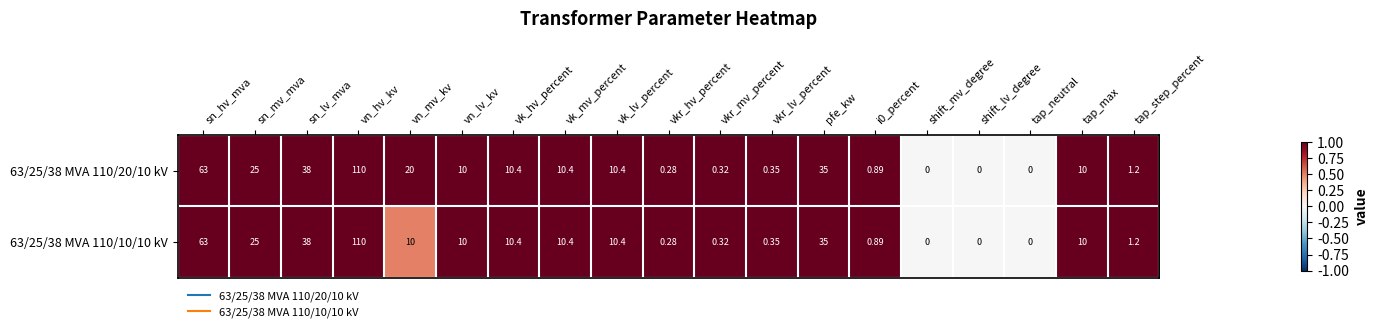

At which category is the sum across all series the highest?

vn_hv_kv